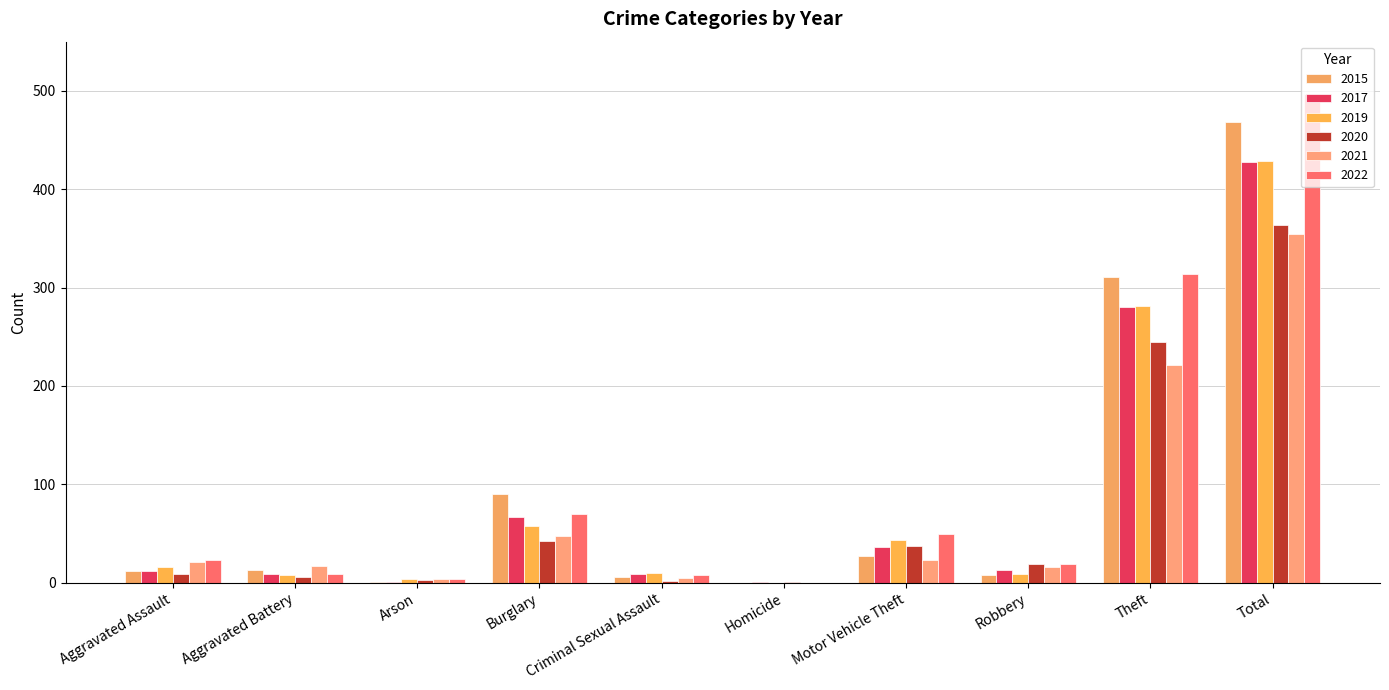

How many groups of bars are there?

10